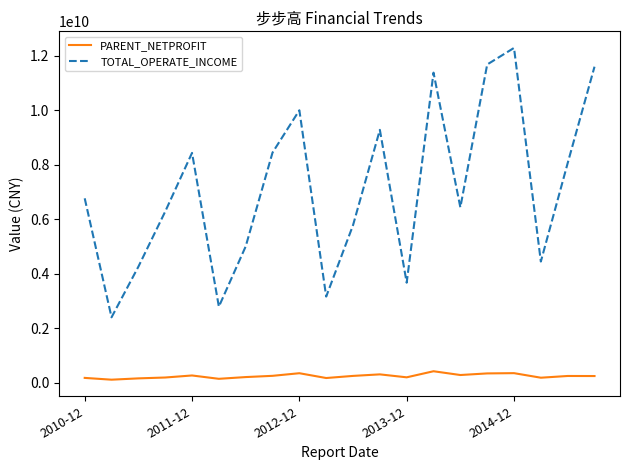

Which series has the largest range (max minus min)?

TOTAL_OPERATE_INCOME